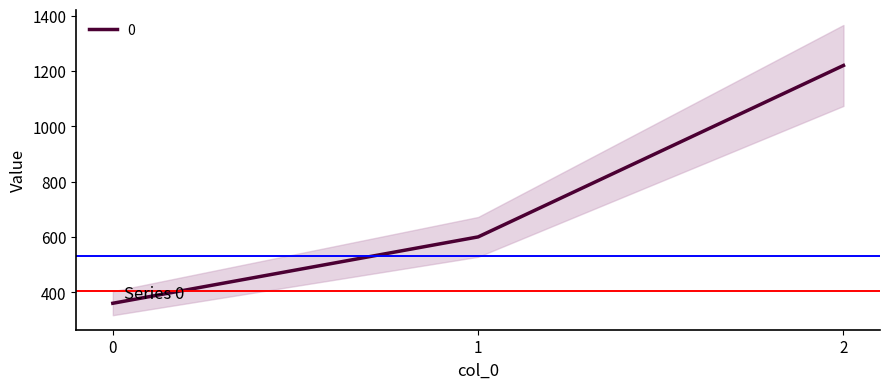

Which has a higher value, 0 or 2?

2